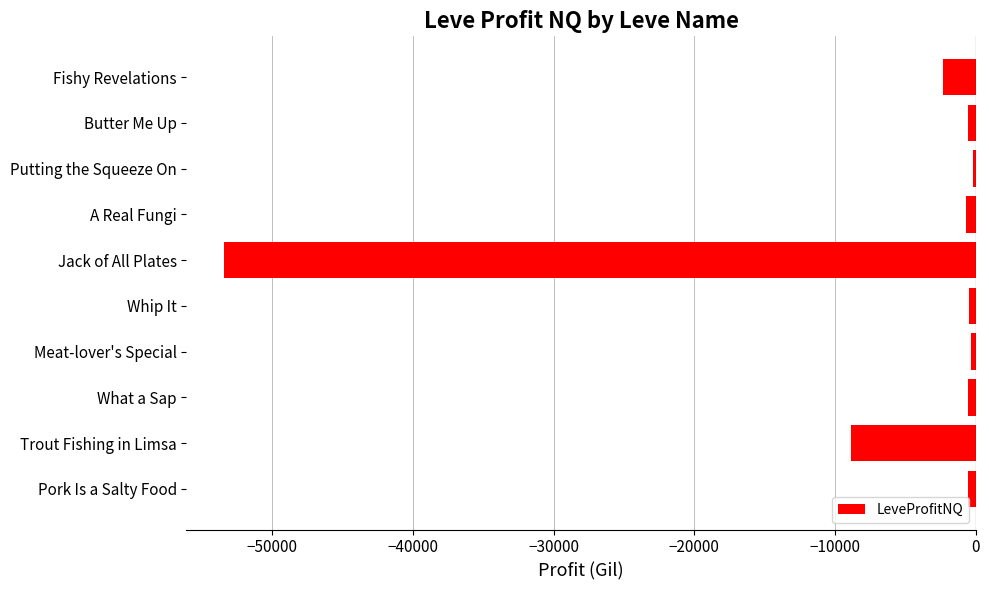

What is the maximum value shown in the chart?

-173.0